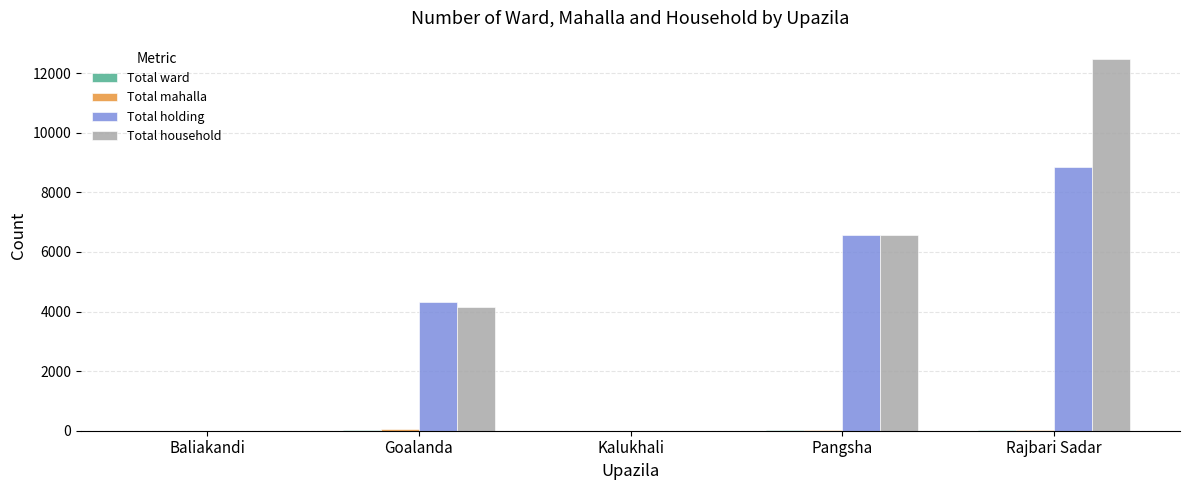

At which category does the chart reach its peak across all series?

Rajbari Sadar